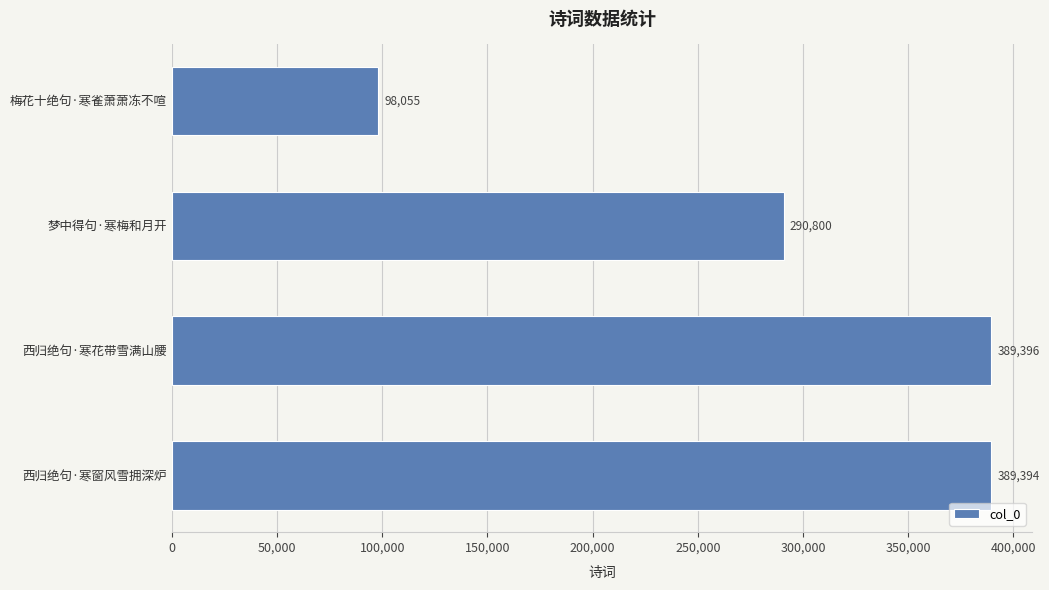

What value does the data have at 西归绝句·寒花带雪满山腰?

389396